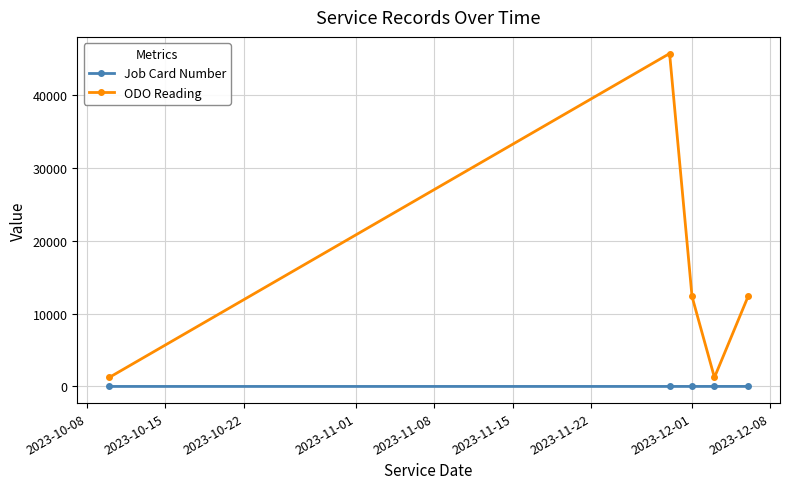

Which series has the largest total across all categories?

ODO Reading